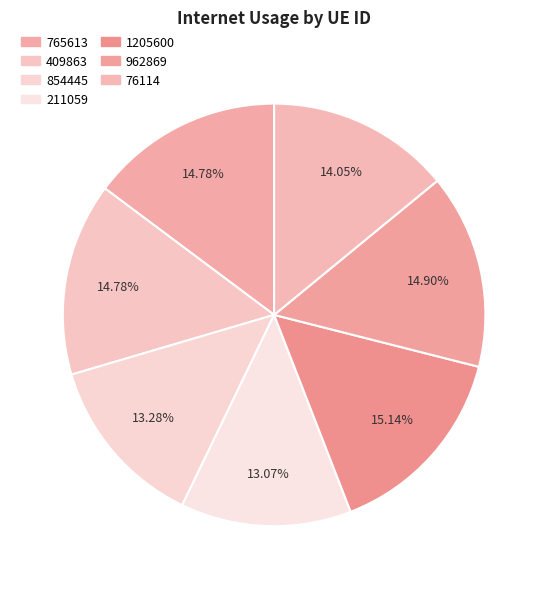

The 409863 slice represents 15% of the pie. True or false?

True